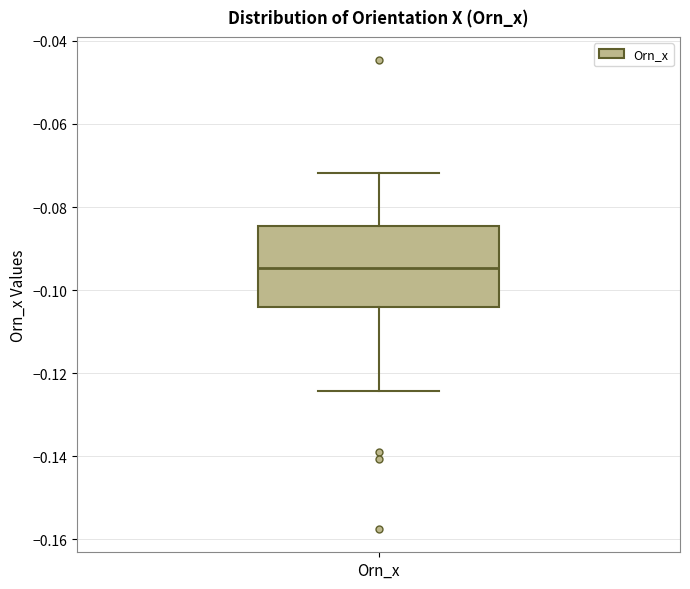

Where does the lower whisker of the box for Orn_x end on the y-axis? The values are not printed on the chart, so give them approximately, as read against the axis.

-0.124